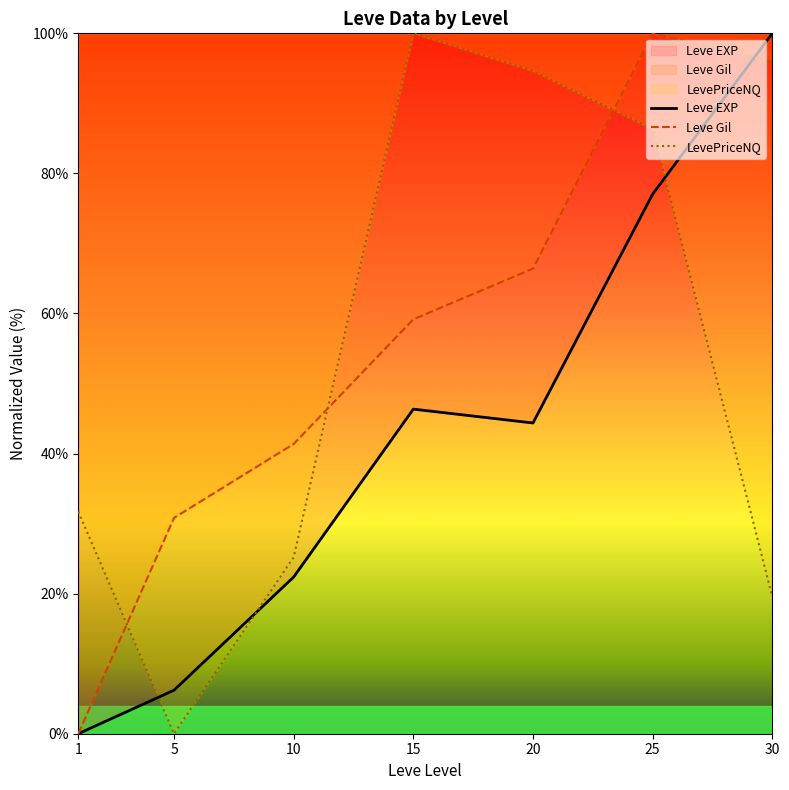

Reading left to right, what are all the values shown in this chart?

Leve EXP: 1=0.0	5=6.2	10=22.4	15=46.3	20=44.4	25=77.0	30=100.0
Leve Gil: 1=0.0	5=30.8	10=41.4	15=59.2	20=66.4	25=100.0	30=95.9
LevePriceNQ: 1=31.7	5=0.0	10=25.2	15=100.0	20=94.6	25=86.3	30=19.6